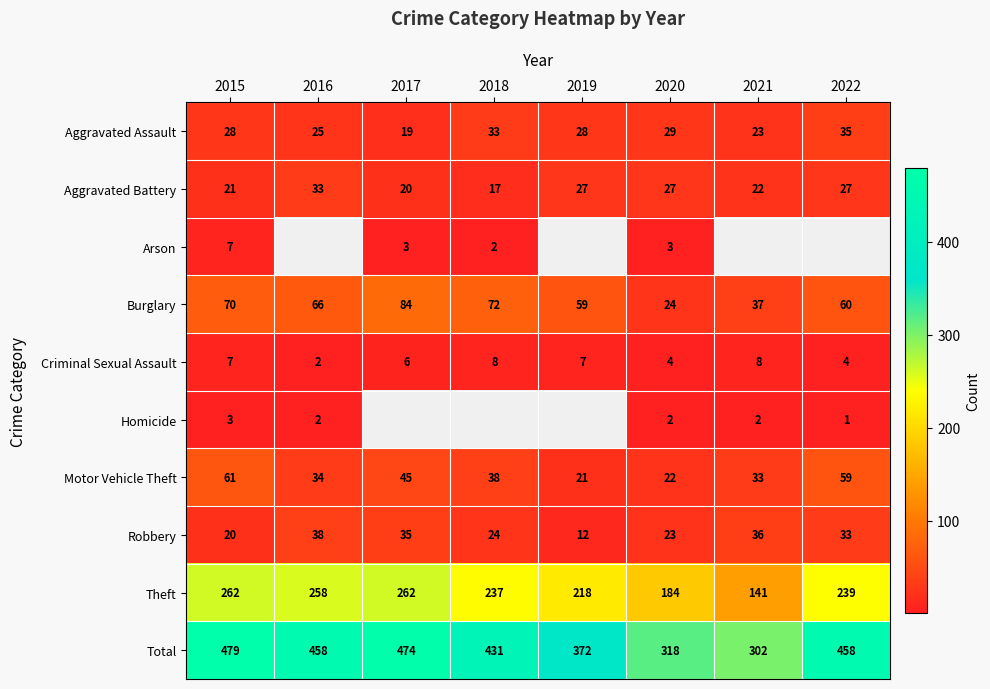

What value does the Burglary series have at 2019, to the nearest 5?

60